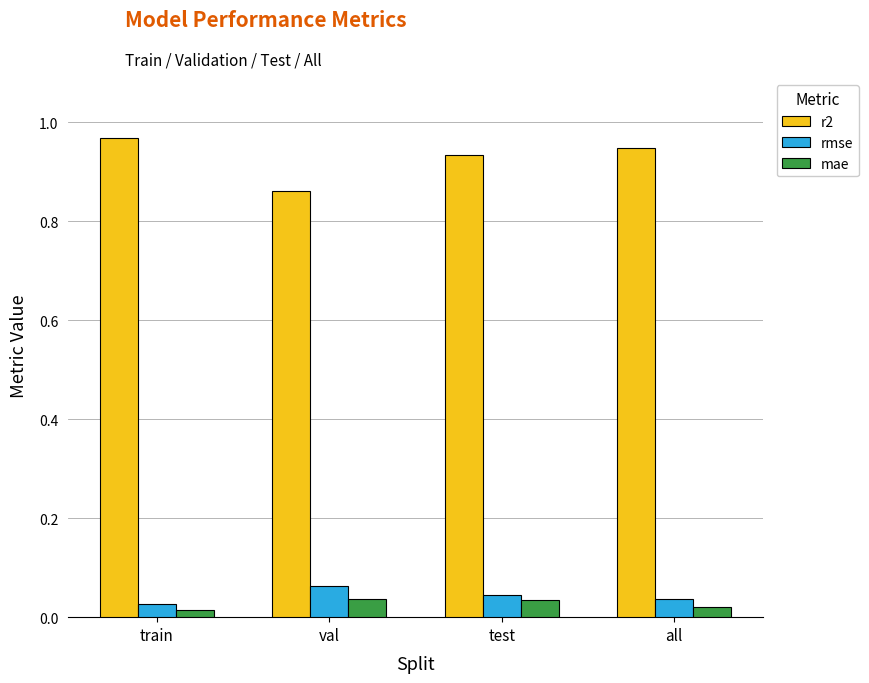

Where is rmse nearest to the value 0?

train